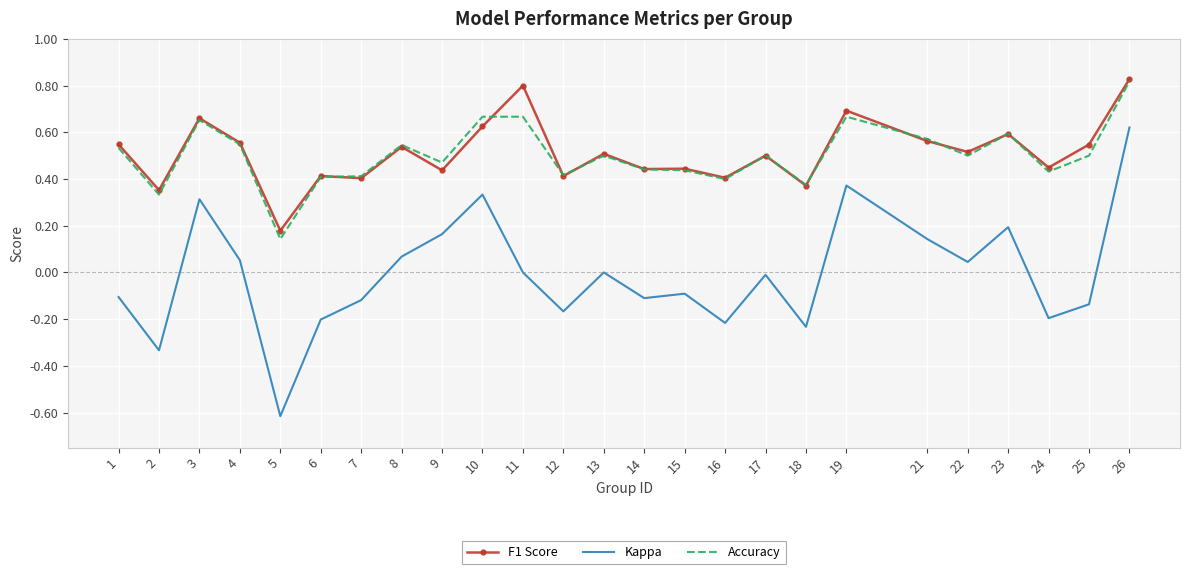

Which series has the widest spread of values?

Kappa